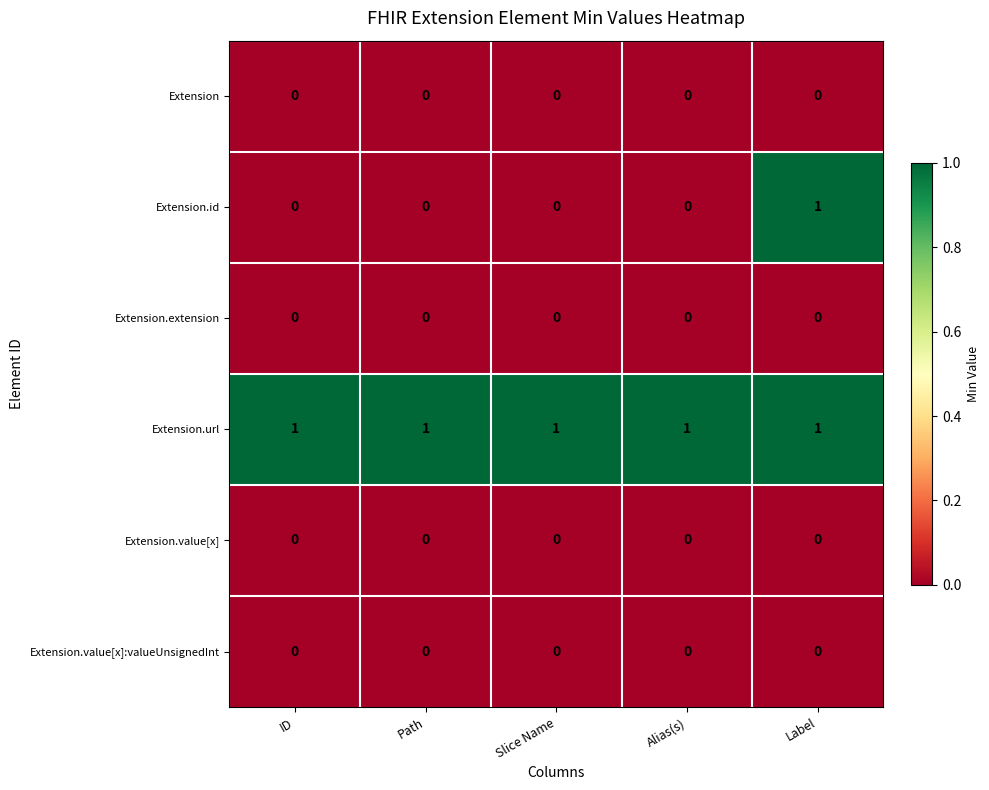

Reading left to right, what are all the values shown in this chart?

Extension: 0	0	0	0	0
Extension.id: 0	0	0	0	1
Extension.extension: 0	0	0	0	0
Extension.url: 1	1	1	1	1
Extension.value[x]: 0	0	0	0	0
Extension.value[x]:valueUnsignedInt: 0	0	0	0	0